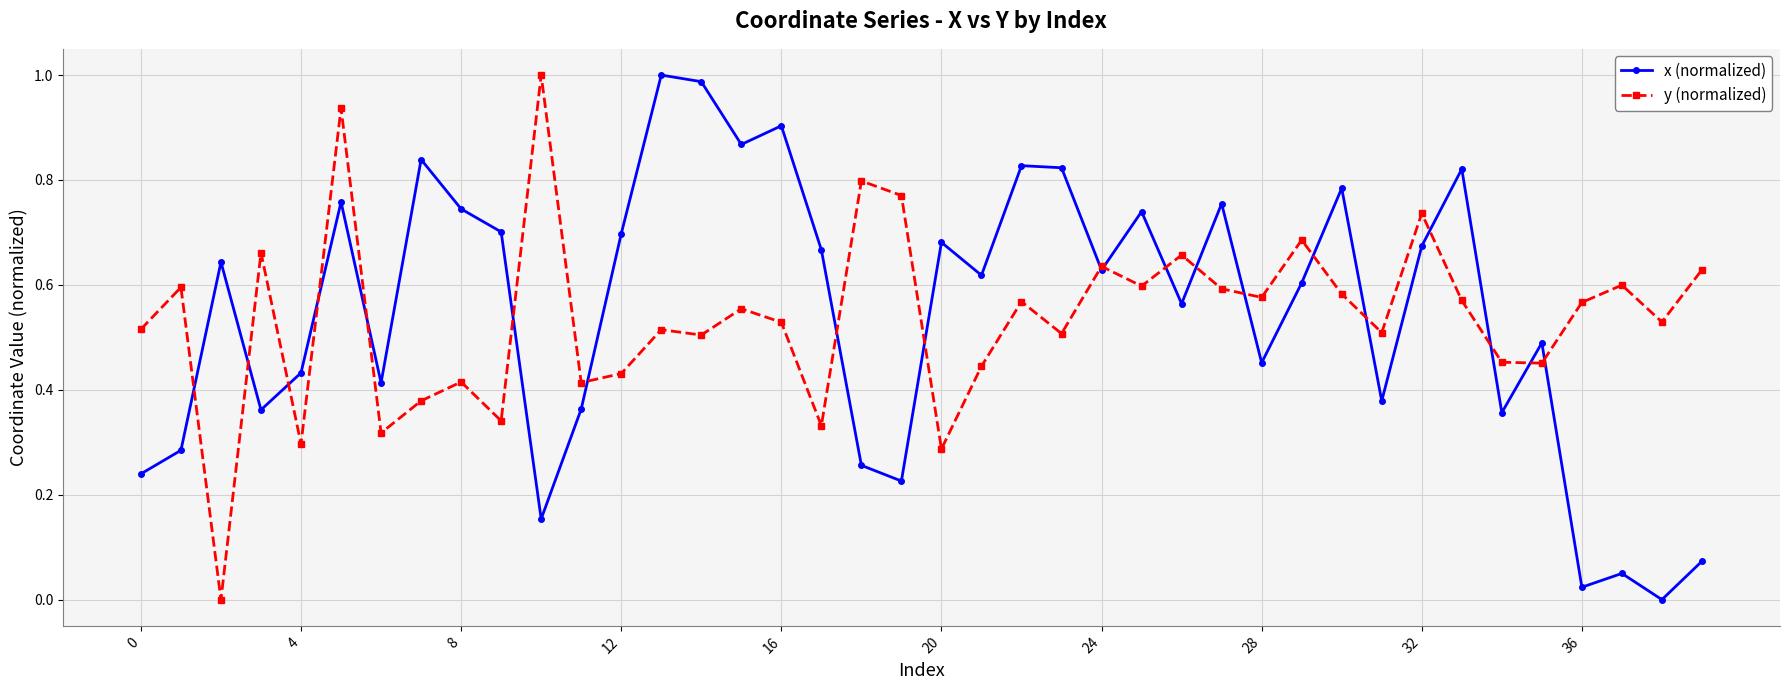

True or false: x (normalized) has more than 0 points higher than both neighbors.

True